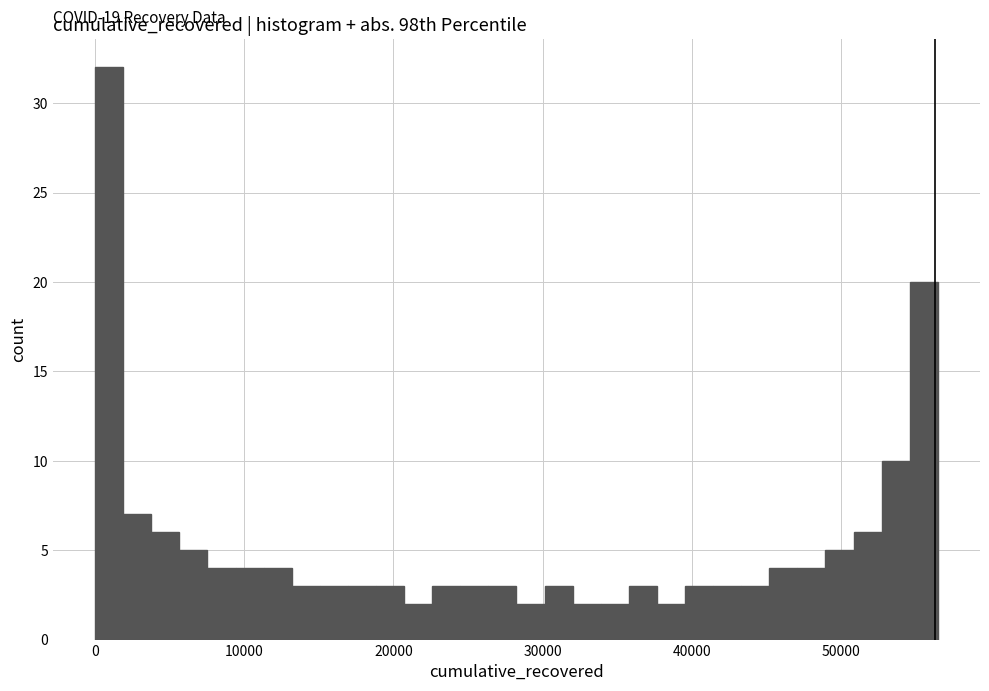

Around what value on the x-axis is the tallest bar? Give the approximate position of its centre, as read against the axis.

1000